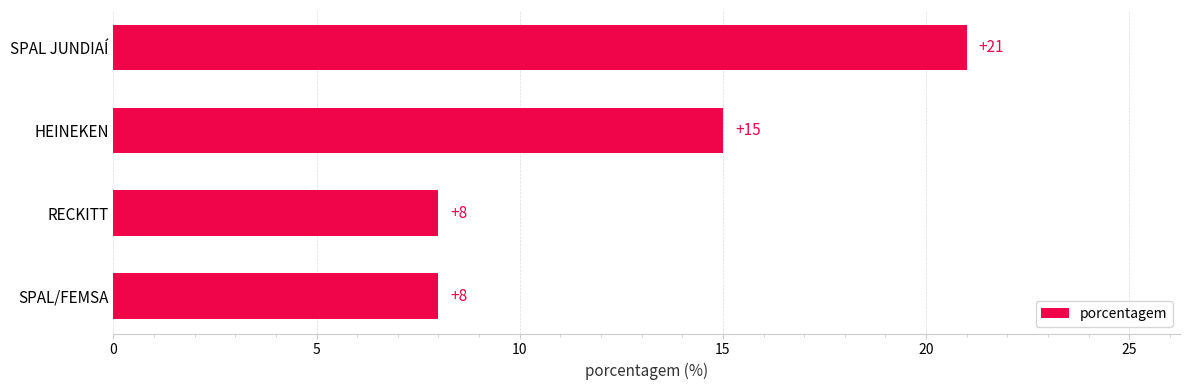

True or false: the data shows 4 at RECKITT.

False